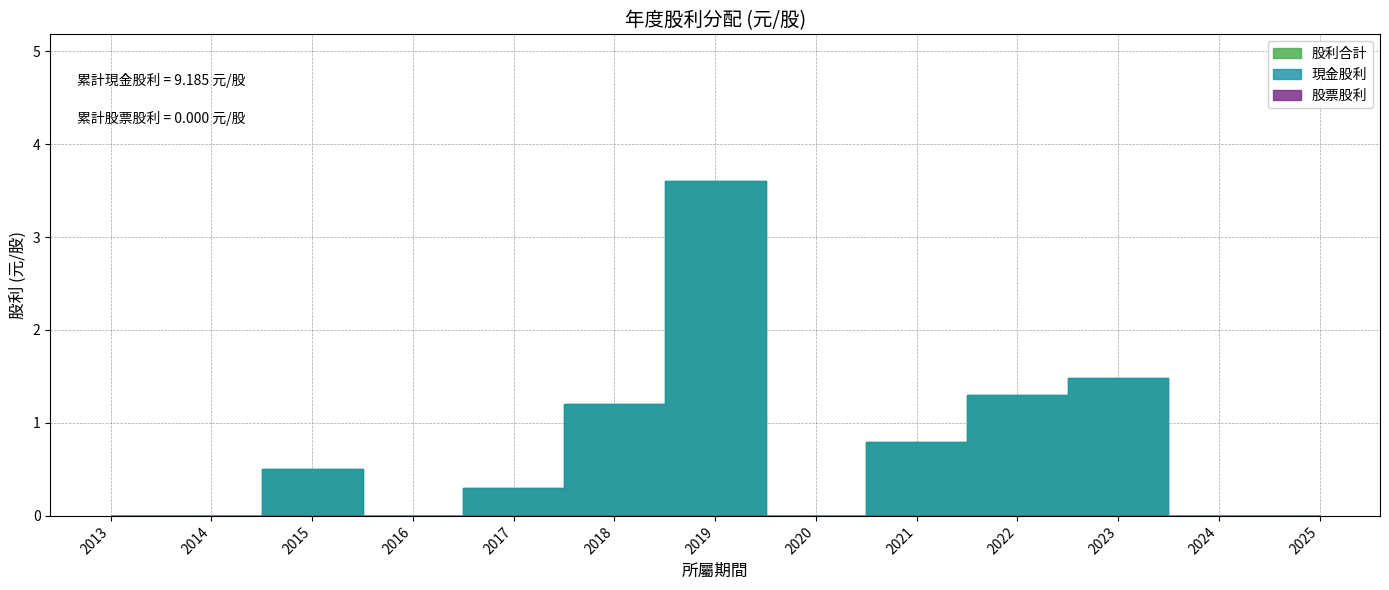

What is the average value of the 股利合計 series?

0.7